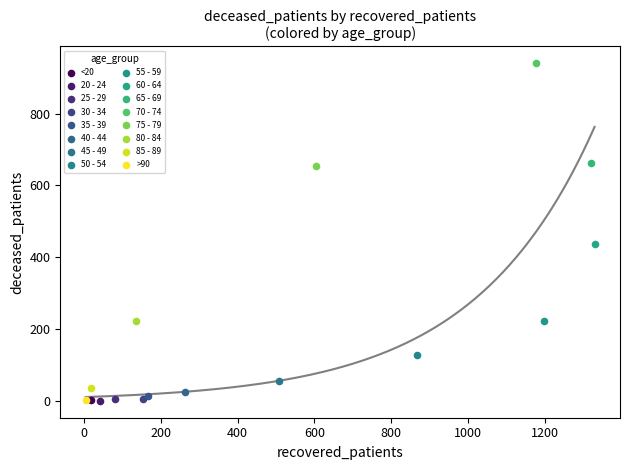

What are all the series names shown in the legend?

<20, 20 - 24, 25 - 29, 30 - 34, 35 - 39, 40 - 44, 45 - 49, 50 - 54, 55 - 59, 60 - 64, 65 - 69, 70 - 74, 75 - 79, 80 - 84, 85 - 89, >90